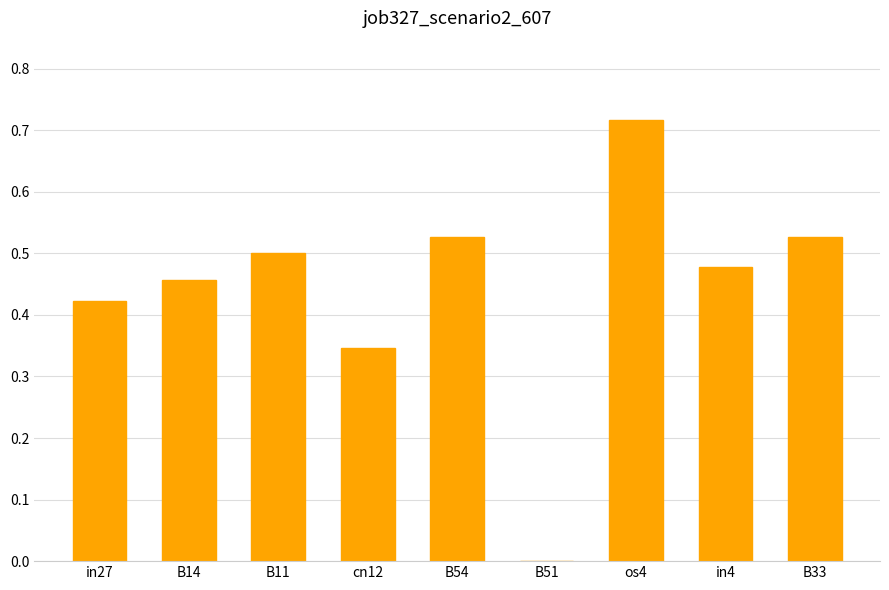

How many positive values are there?

8